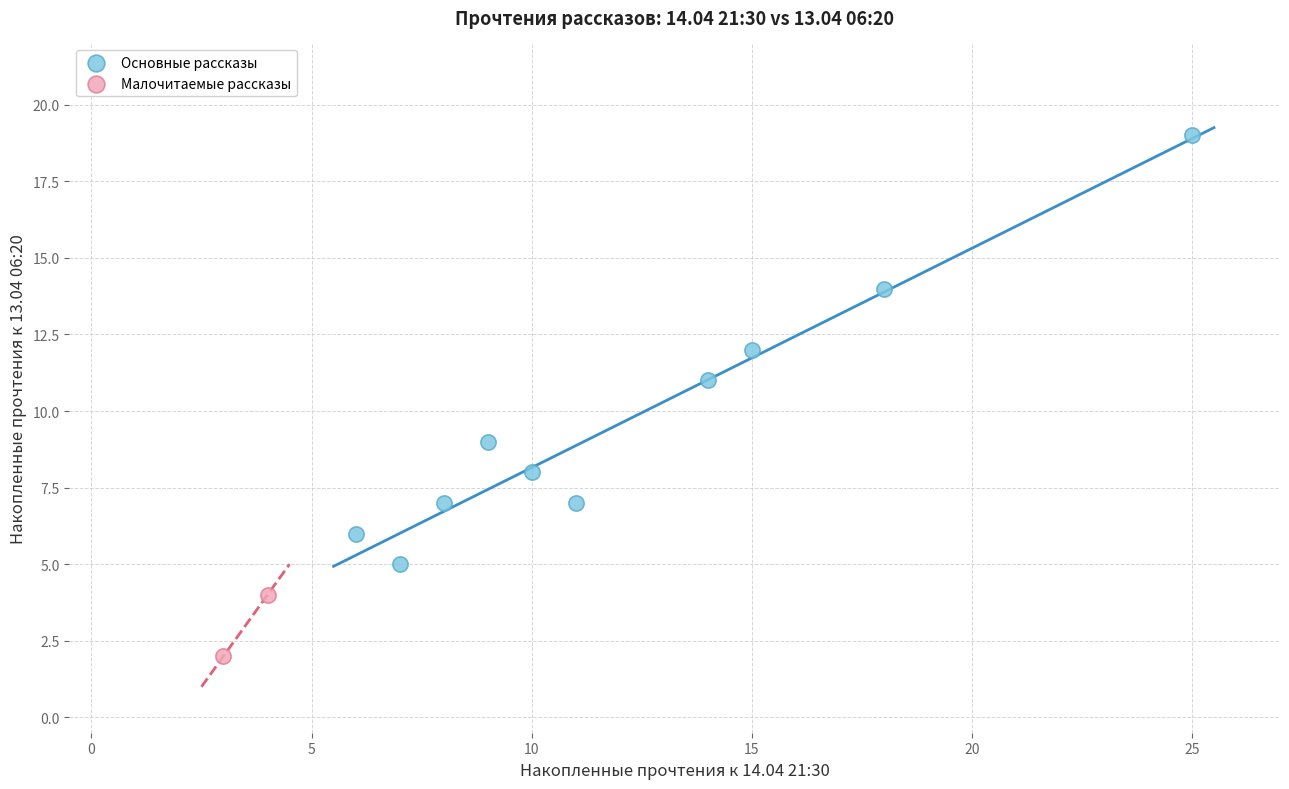

Which series has the largest Y range (max minus min)?

Основные рассказы